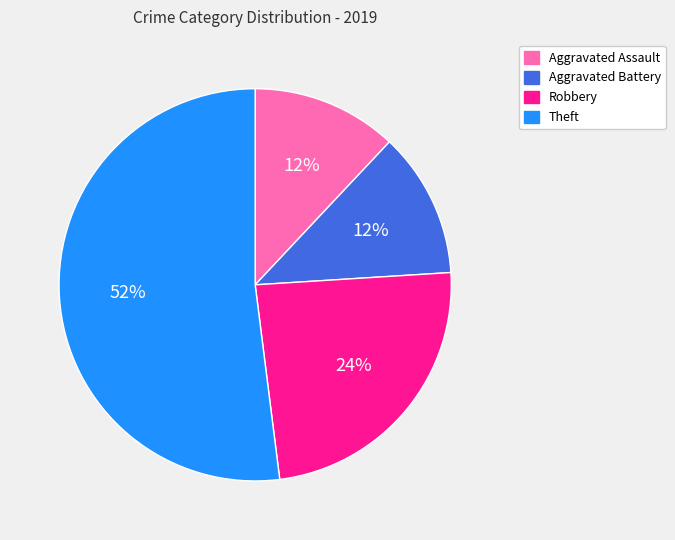

What percentage is the Theft slice, to the nearest percent?

52%